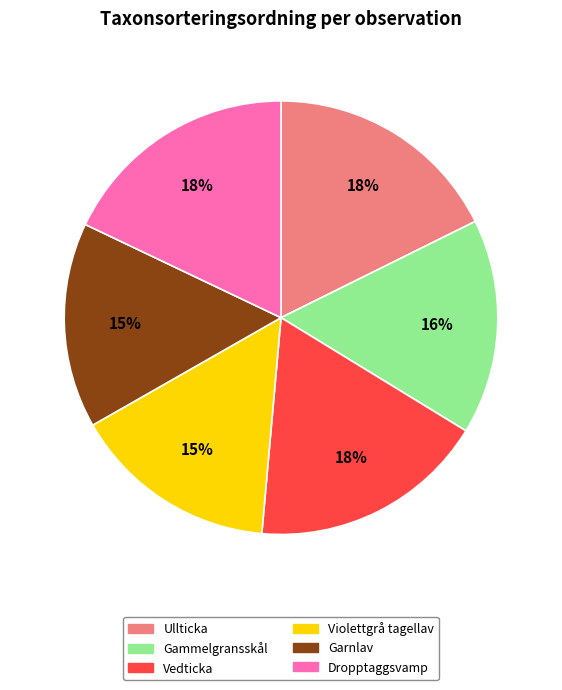

How many slices are in this pie chart?

6